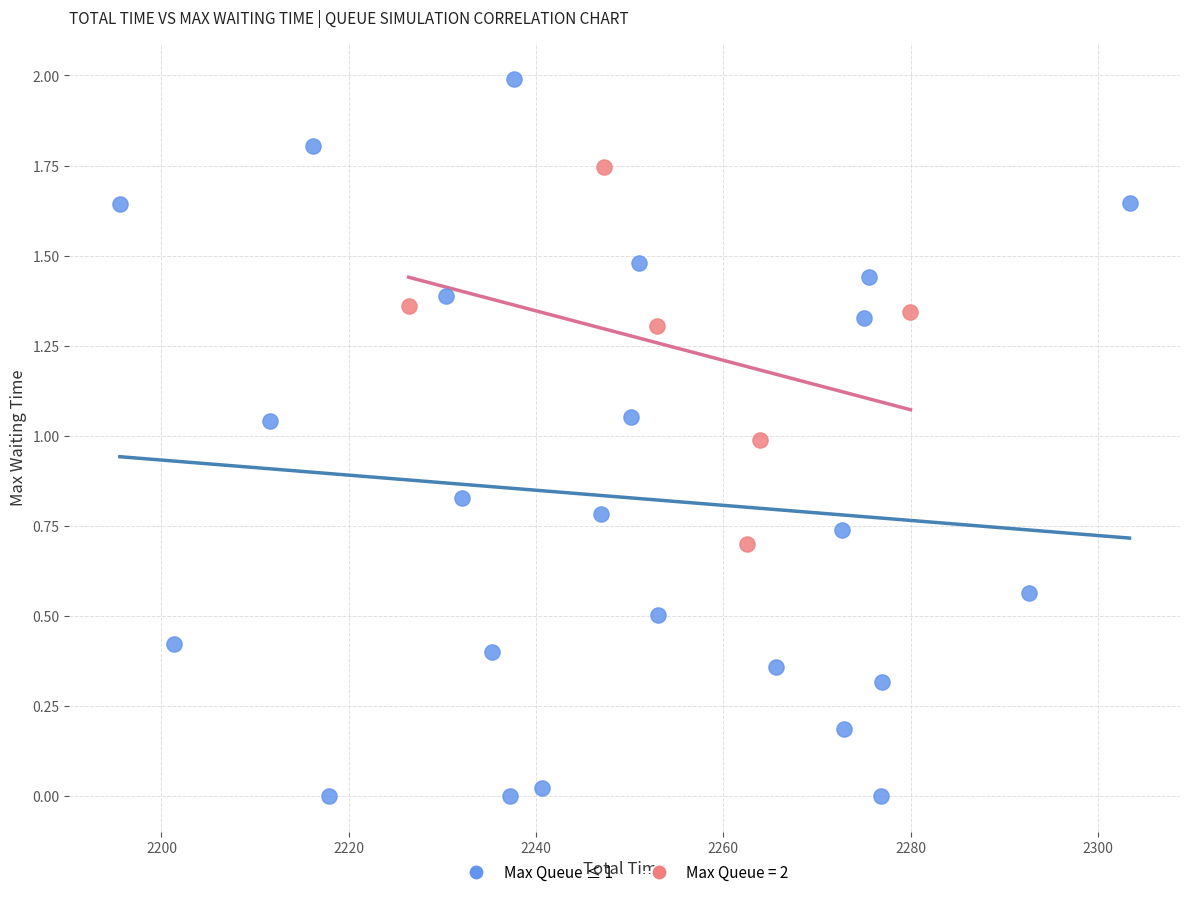

Which series reaches the minimum Y coordinate?

Max Queue ≤ 1